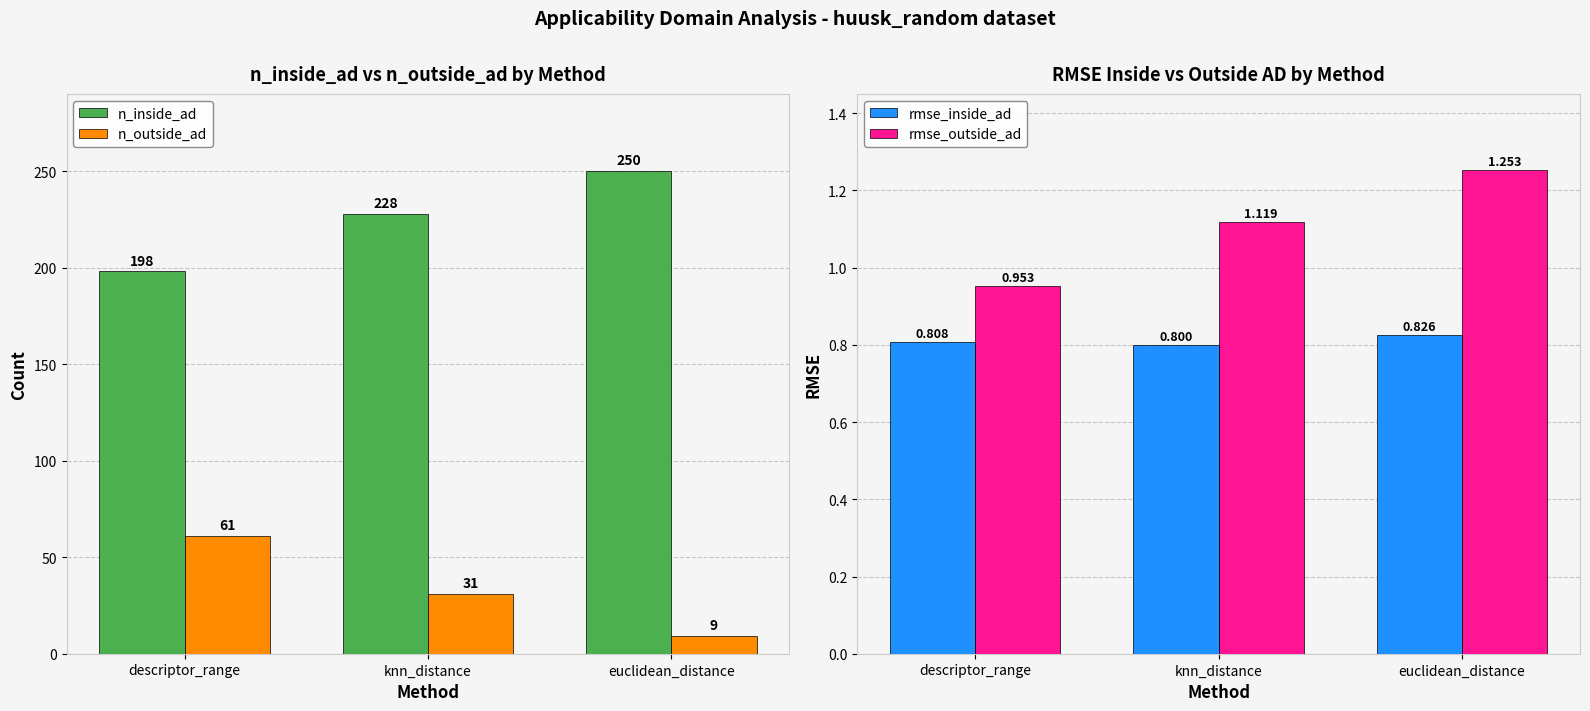

What is the value of the n_inside_ad bar at the 2nd from the left?

228